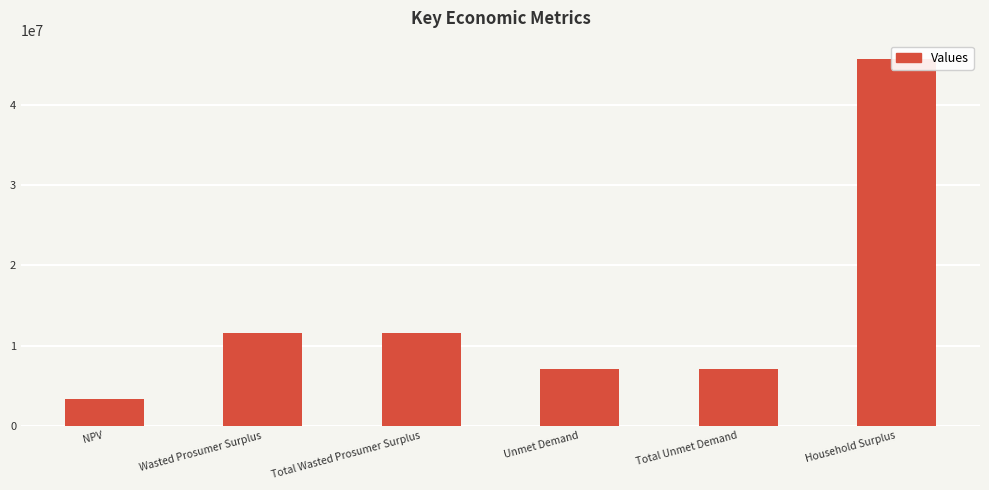

Approximately how many times larger is the value at Unmet Demand compared to NPV?

2.1